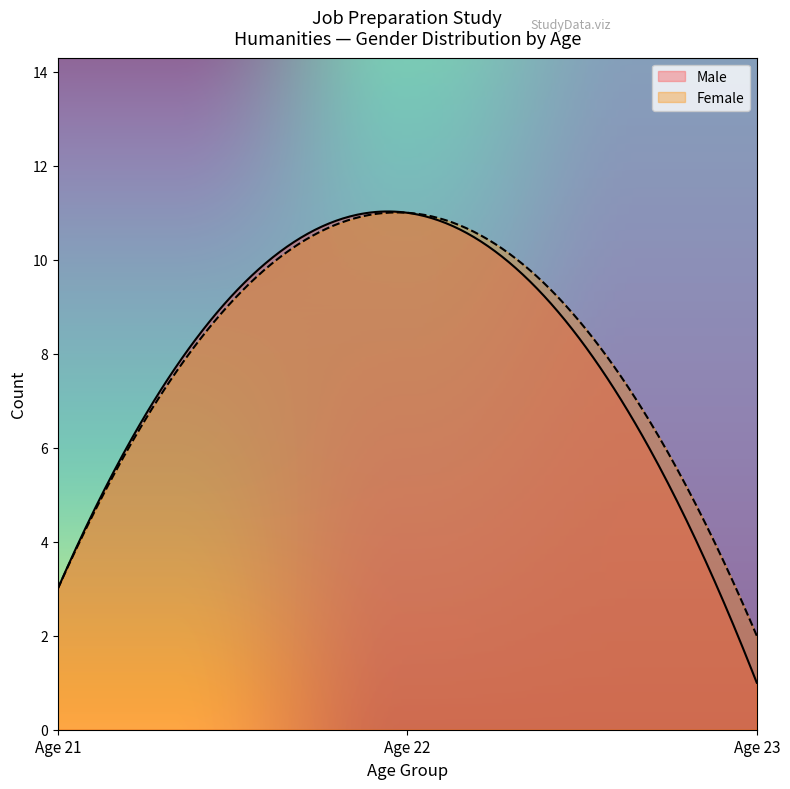

Rank the series at Age 22 from lowest to highest value.

Female Count, Male Count